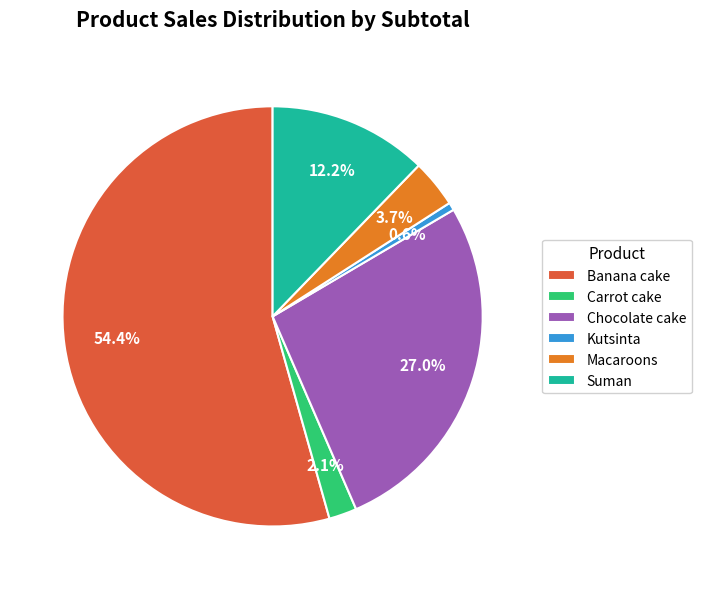

To the nearest percent, what is the average slice percentage?

17%